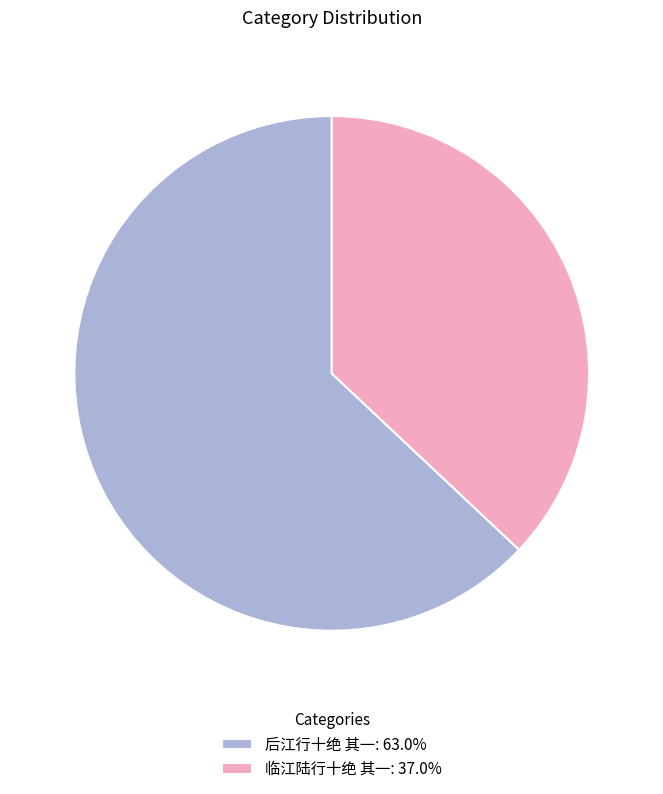

Count the number of slices in the pie.

2